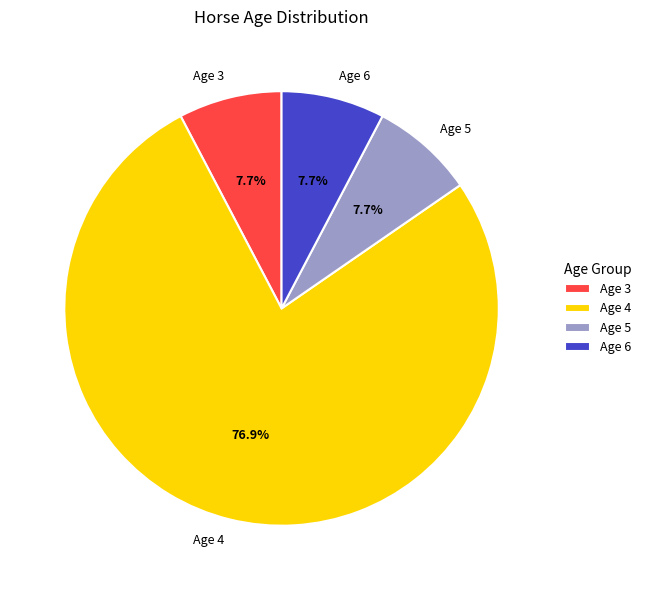

How many segments does this pie chart have?

4